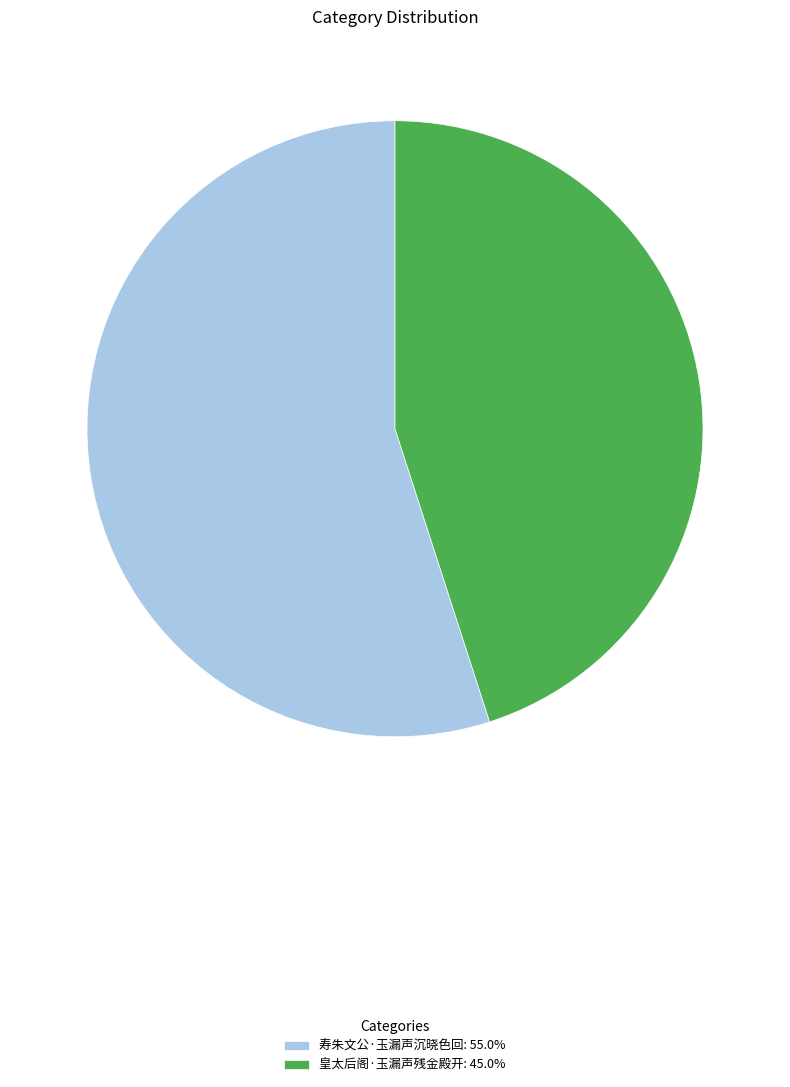

Which slice is the largest?

寿朱文公·玉漏声沉晓色回